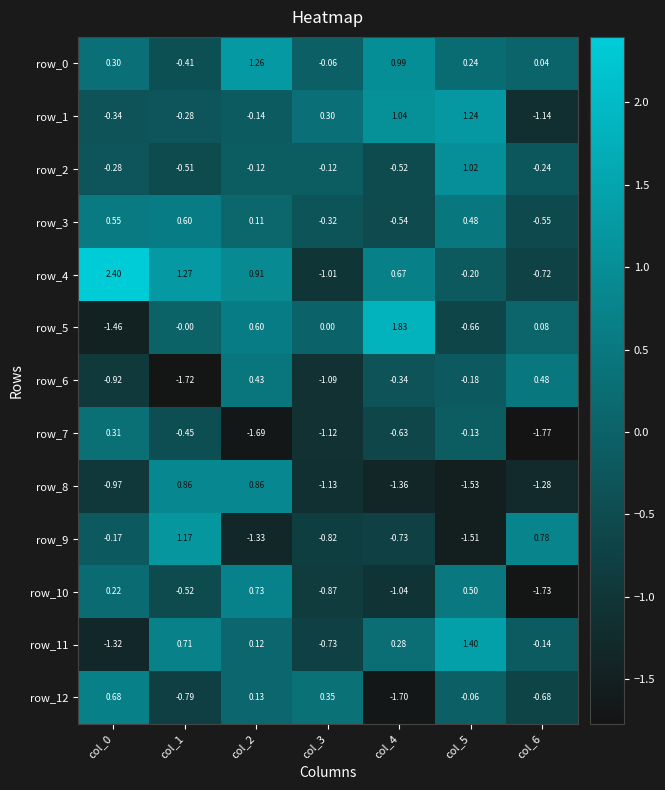

Is the value of row_6 at col_4 greater than the value of row_8 at col_2?

No